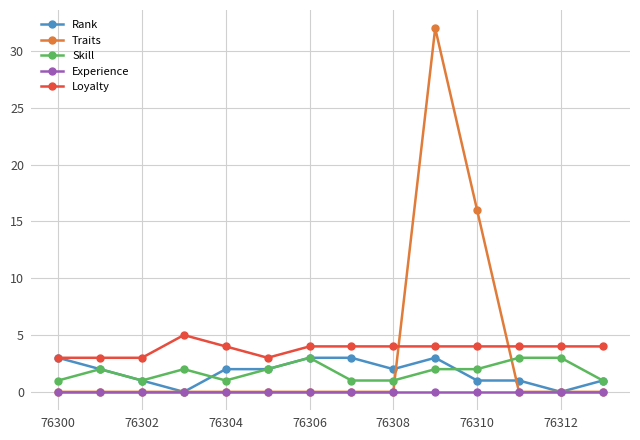

True or false: Loyalty and Skill cross at least once.

False